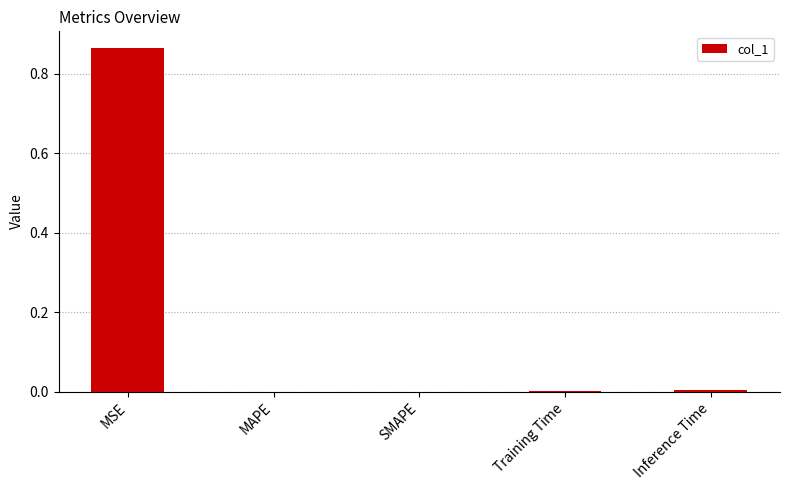

The value at Training Time is 0.0. True or false?

True